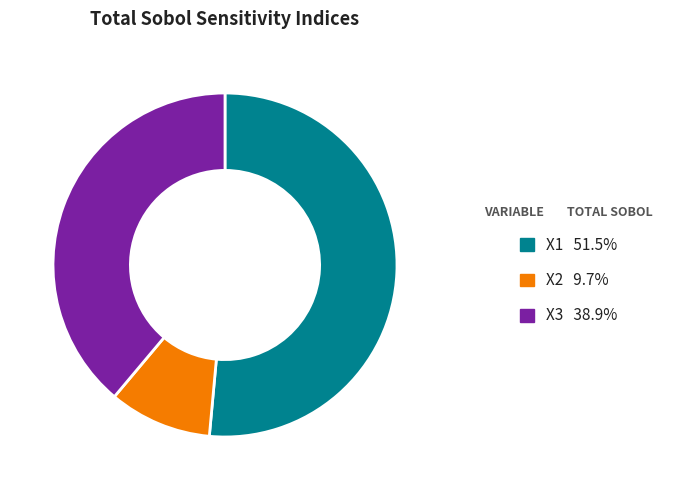

Between X1 and X3, which is larger?

X1